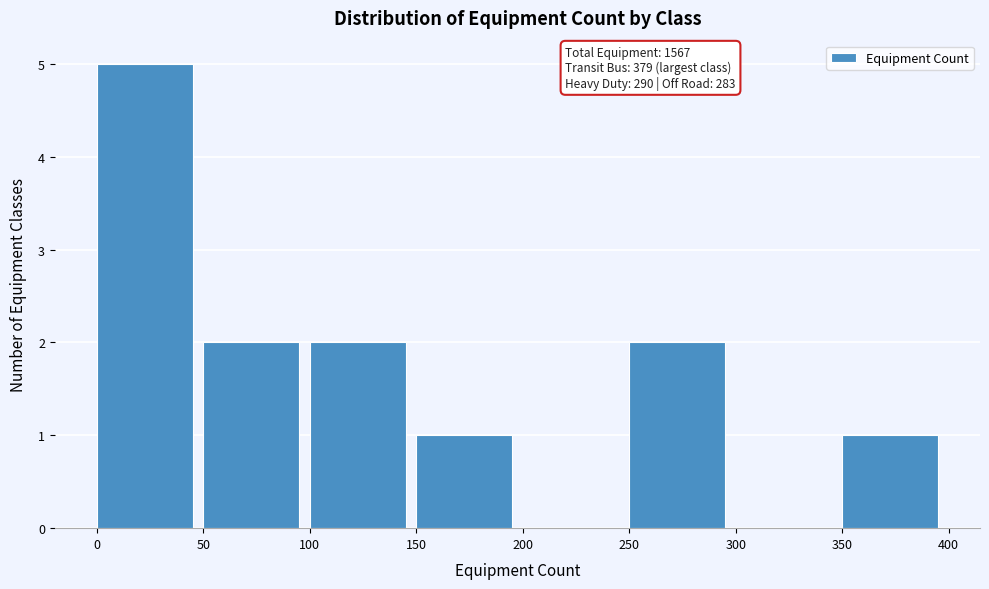

Over which range of the x-axis is the bar tallest?

0 to 50